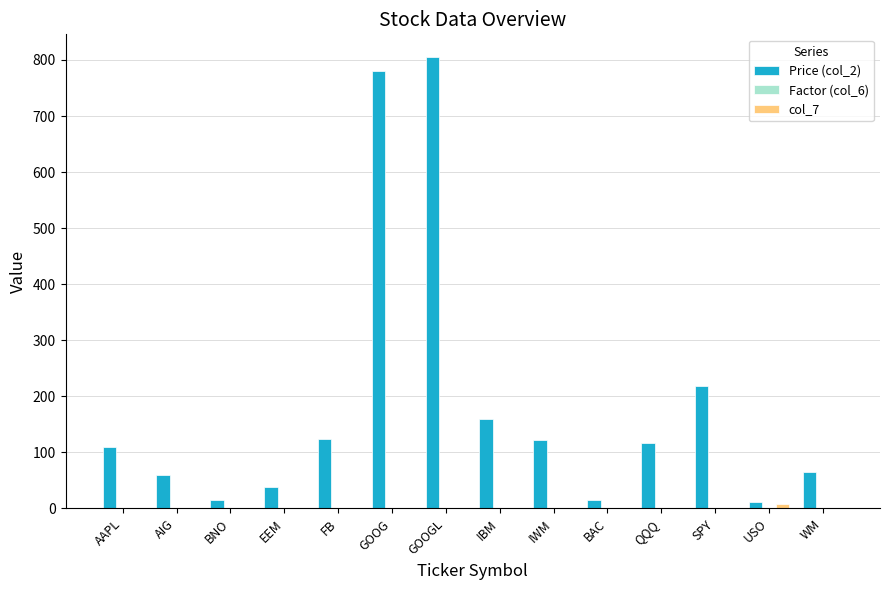

At which category does the chart reach its peak across all series?

GOOGL